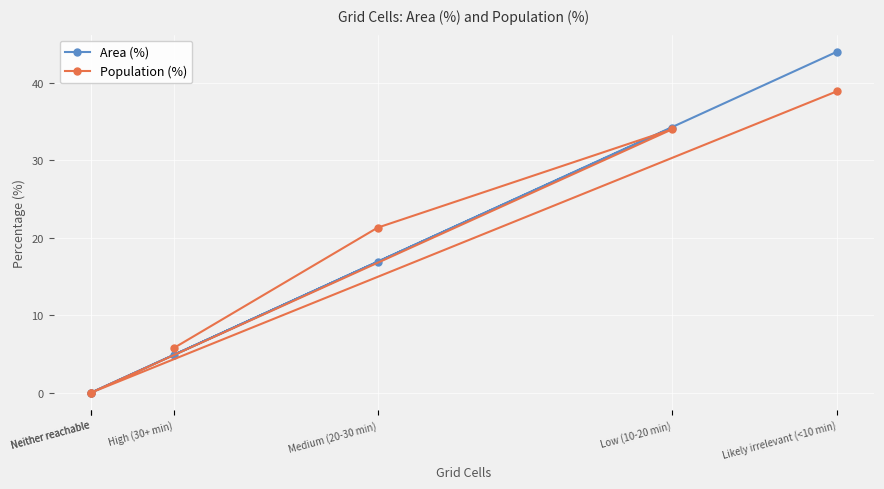

Where is the first local maximum for Population (%)?

Low (10-20 min)